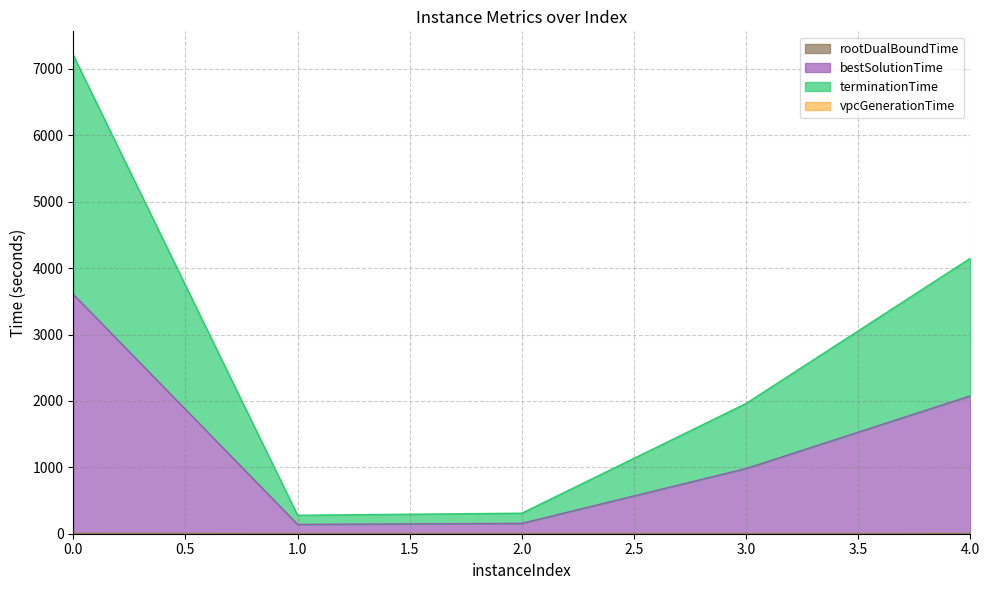

True or false: vpcGenerationTime has more than 2 points higher than both neighbors.

False